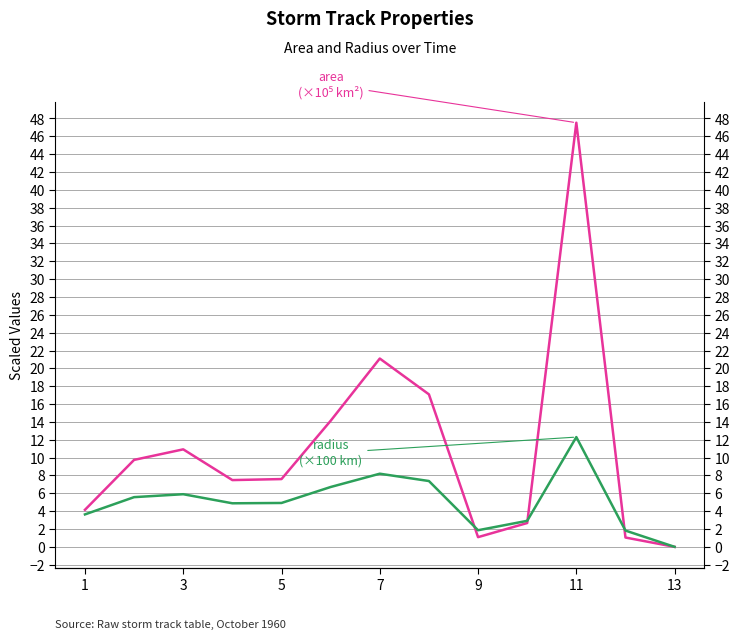

What is the maximum value shown in the chart?

47.5